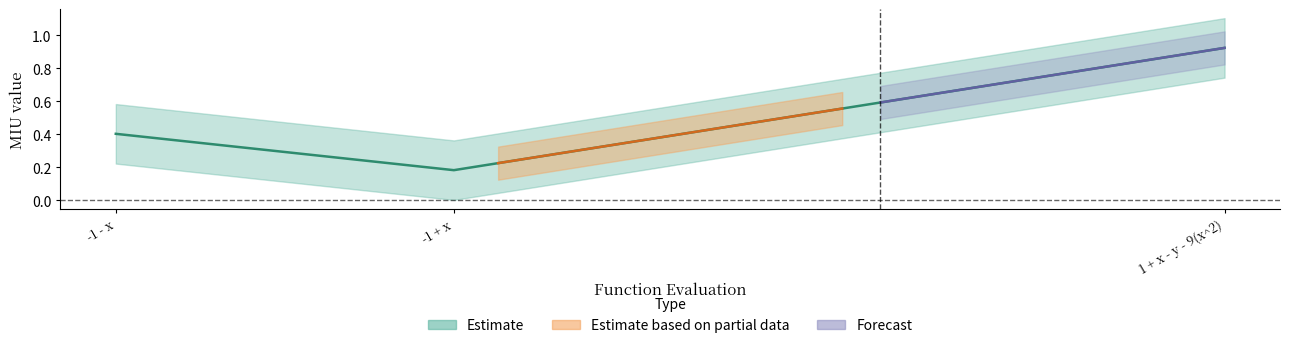

What position from the left is -1 - x?

1